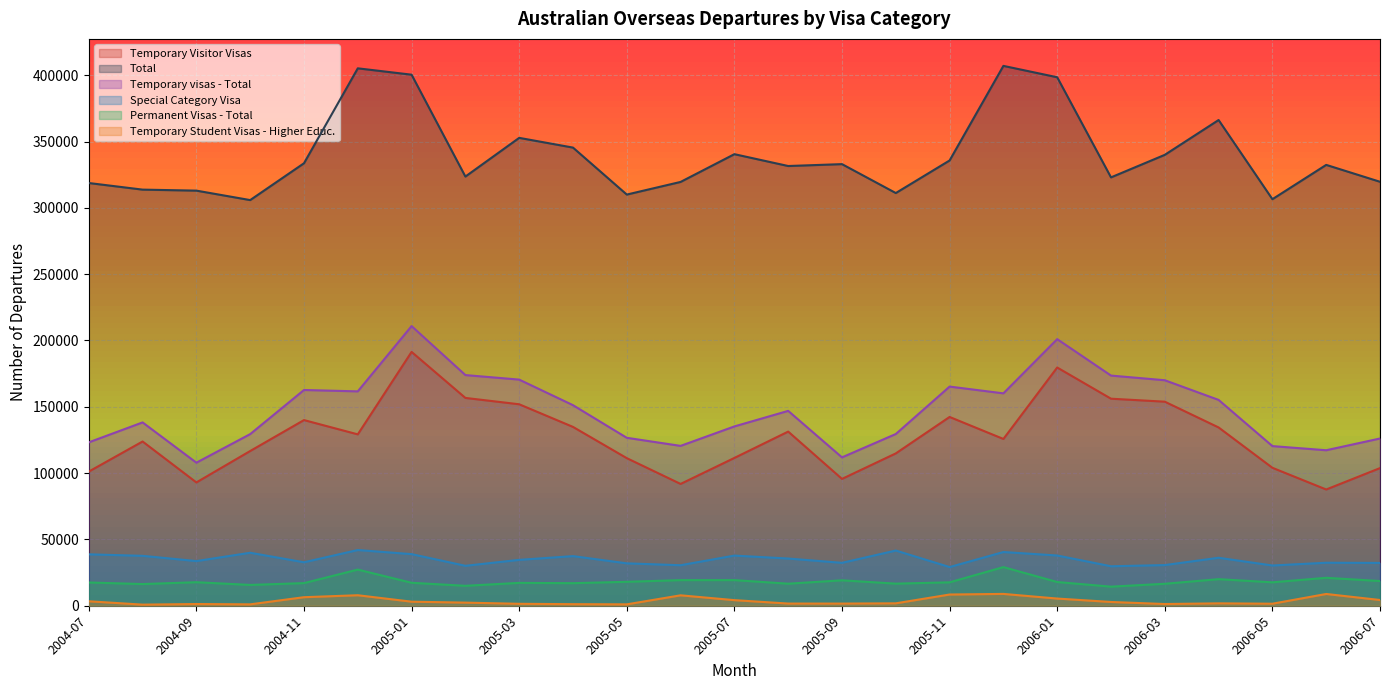

Does the chart display data point markers on the line(s)?

No